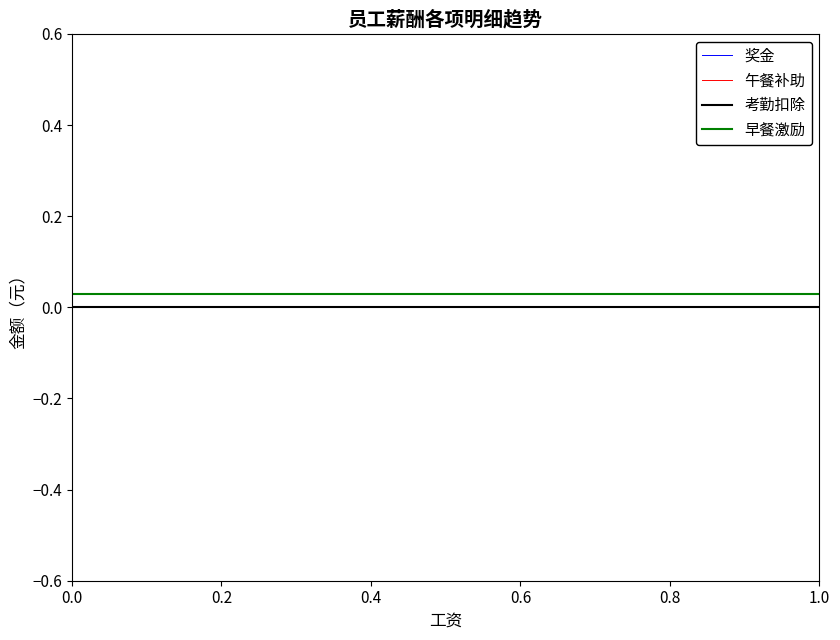

Which series has the widest spread of values?

奖金